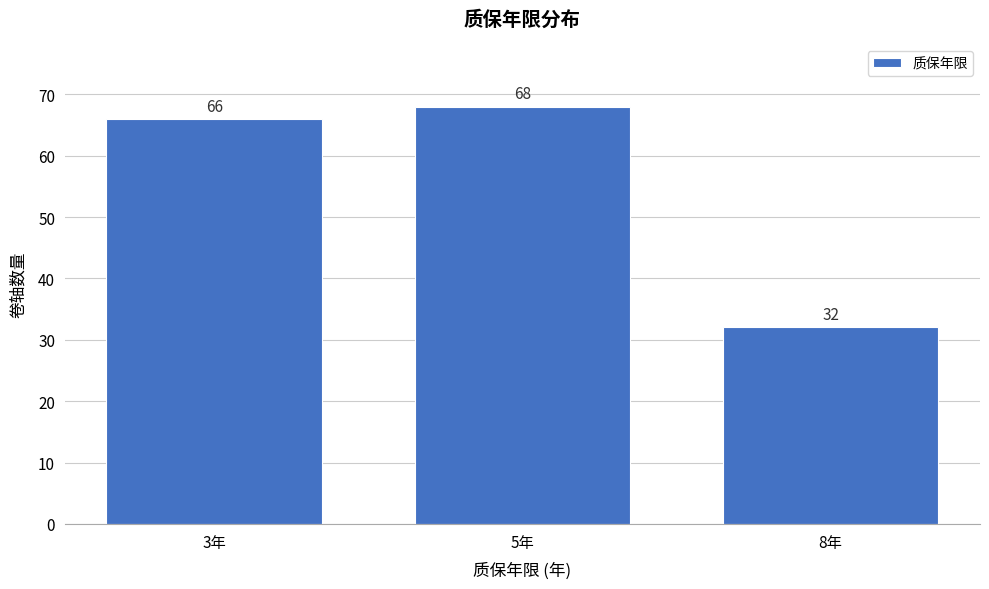

Reading left to right, extract all data points from this chart.

66	68	32